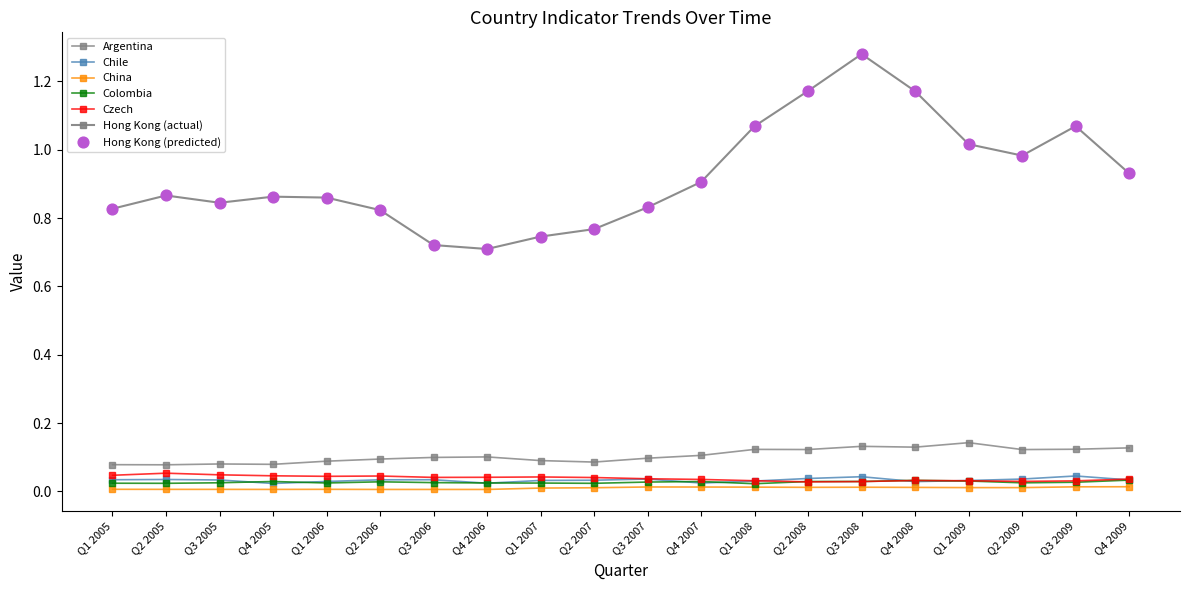

At which category is the sum across all series the highest?

Q3 2008